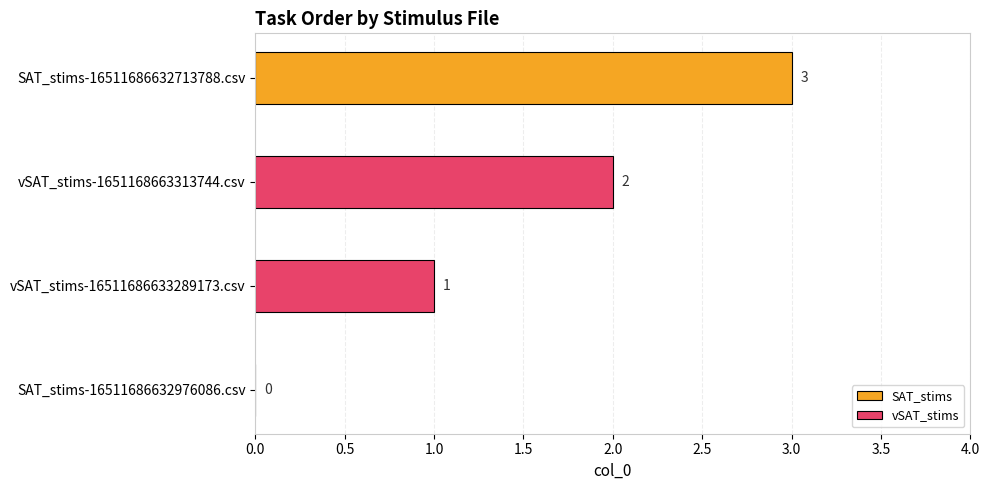

What is the total value across all series at vSAT_stims-1651168663313744.csv?

5